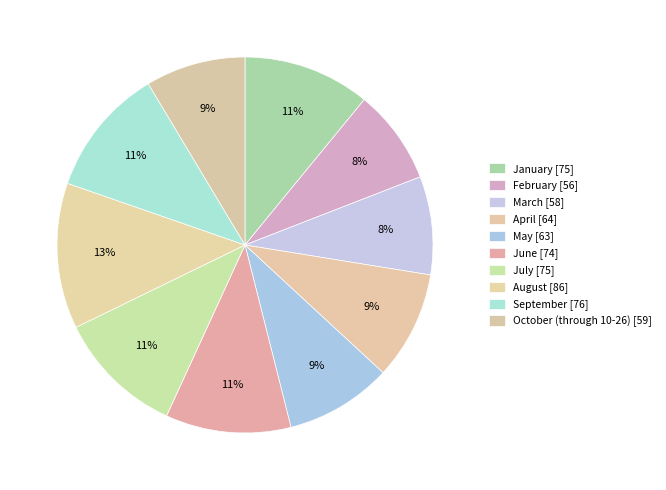

How many segments does this pie chart have?

10